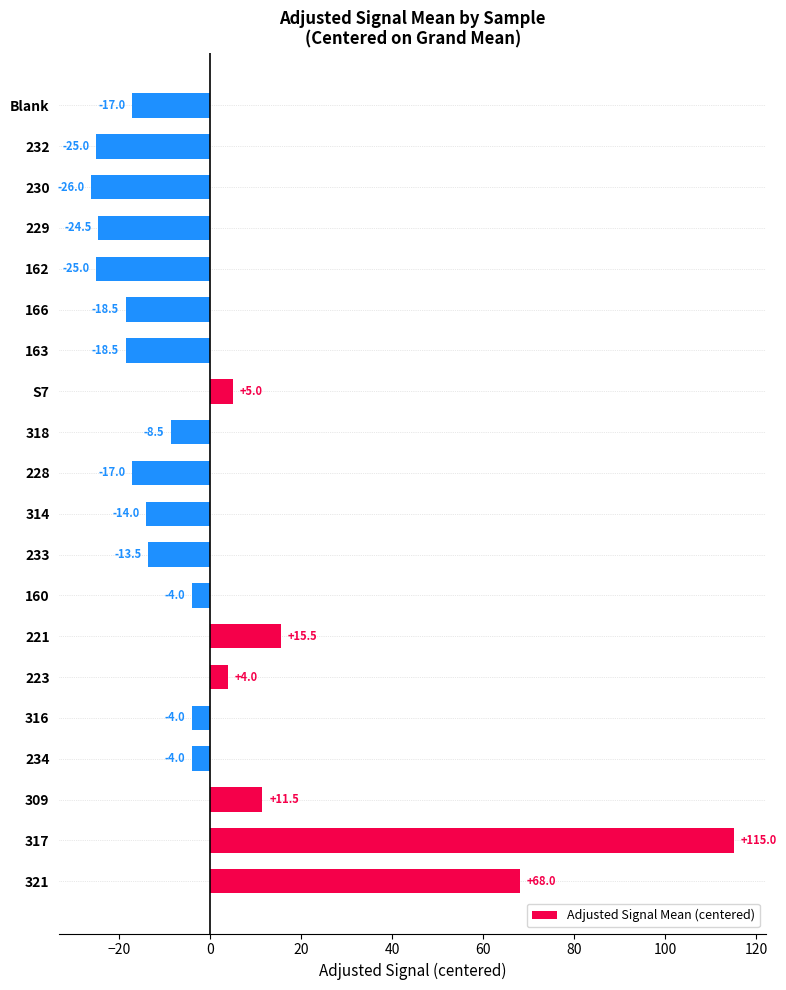

The chart shows a value of -8.5 at 318. True or false?

True